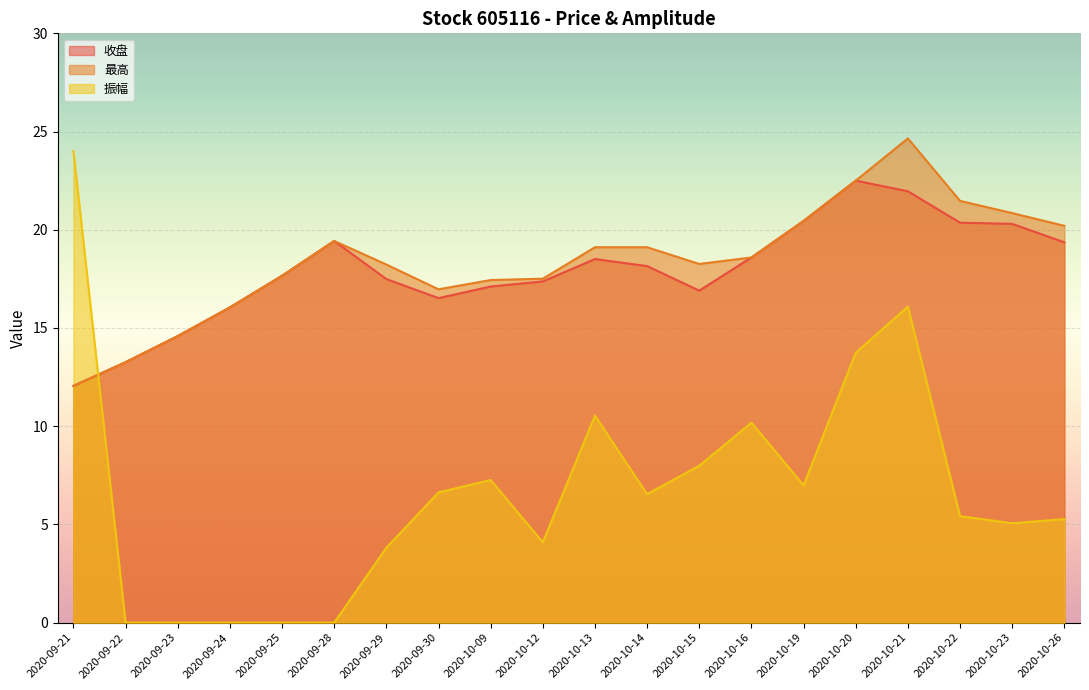

In 振幅, how many points are higher than both neighbors (excluding endpoints)?

4